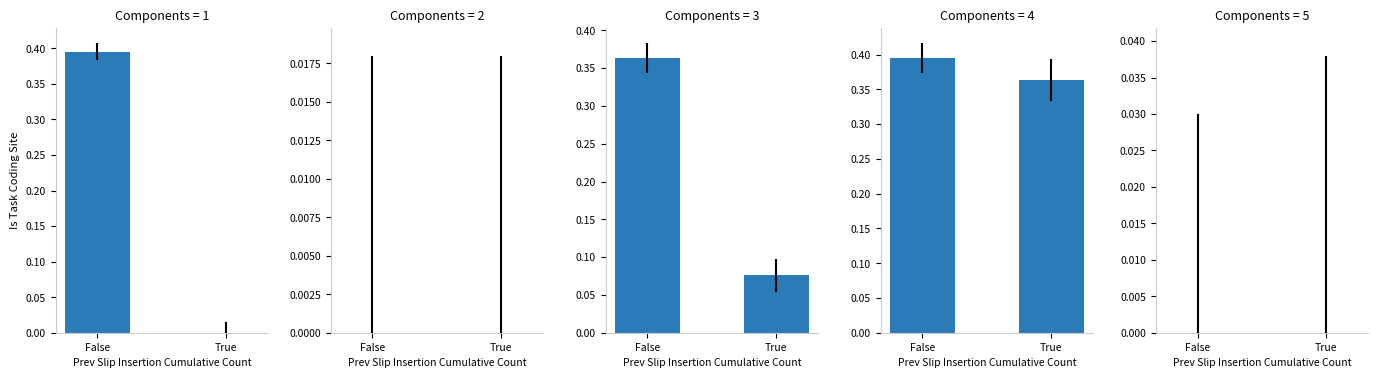

What is the difference between the maximum and second lowest values?

0.4